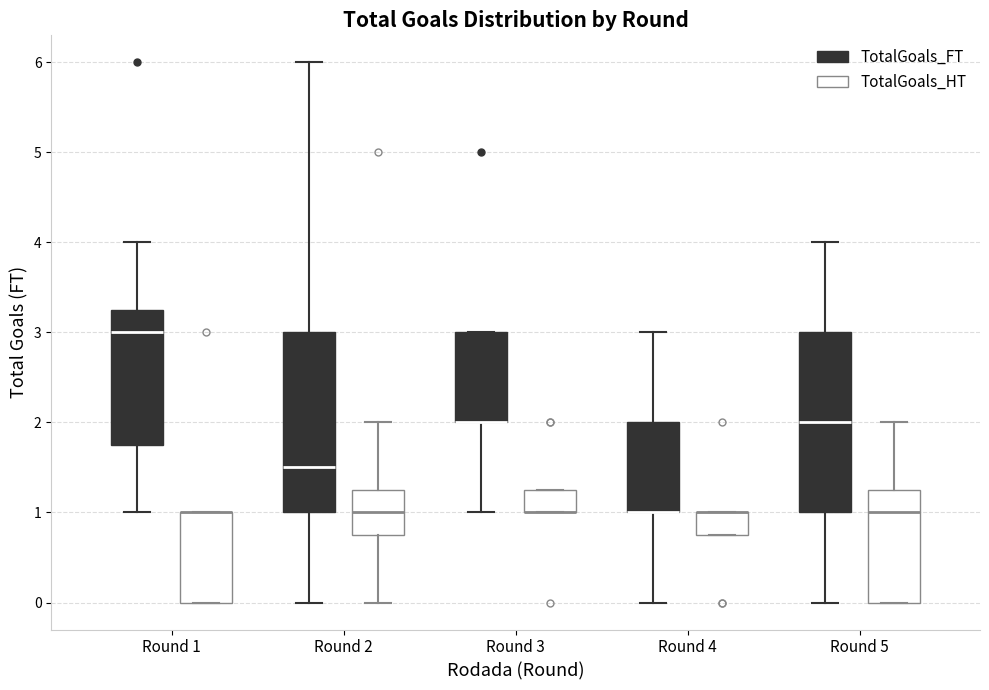

Reading left to right, transcribe this box plot: for each box, give where its median line is, the range the box spans, and where its two whiskers end, as read against the y-axis. The values are not printed on the chart, so give them approximately, as read against the axis.

Round 1 (TotalGoals_FT): median 3.0, box 1.8 to 3.3, whiskers 1.0 to 4.0
Round 1 (TotalGoals_HT): median 1.0 (drawn on the box's upper edge), box 0.0 to 1.0, whiskers 0.0 to 1.0
Round 2 (TotalGoals_FT): median 1.5, box 1.0 to 3.0, whiskers 0.0 to 6.0
Round 2 (TotalGoals_HT): median 1.0, box 0.8 to 1.3, whiskers 0.0 to 2.0
Round 3 (TotalGoals_FT): median 2.0 (drawn on the box's lower edge), box 2.0 to 3.0, whiskers 1.0 to 3.0
Round 3 (TotalGoals_HT): median 1.0 (drawn on the box's lower edge), box 1.0 to 1.3, whiskers 1.0 to 1.3
Round 4 (TotalGoals_FT): median 1.0 (drawn on the box's lower edge), box 1.0 to 2.0, whiskers 0.0 to 3.0
Round 4 (TotalGoals_HT): median 1.0 (drawn on the box's upper edge), box 0.8 to 1.0, whiskers 0.8 to 1.0
Round 5 (TotalGoals_FT): median 2.0, box 1.0 to 3.0, whiskers 0.0 to 4.0
Round 5 (TotalGoals_HT): median 1.0, box 0.0 to 1.3, whiskers 0.0 to 2.0